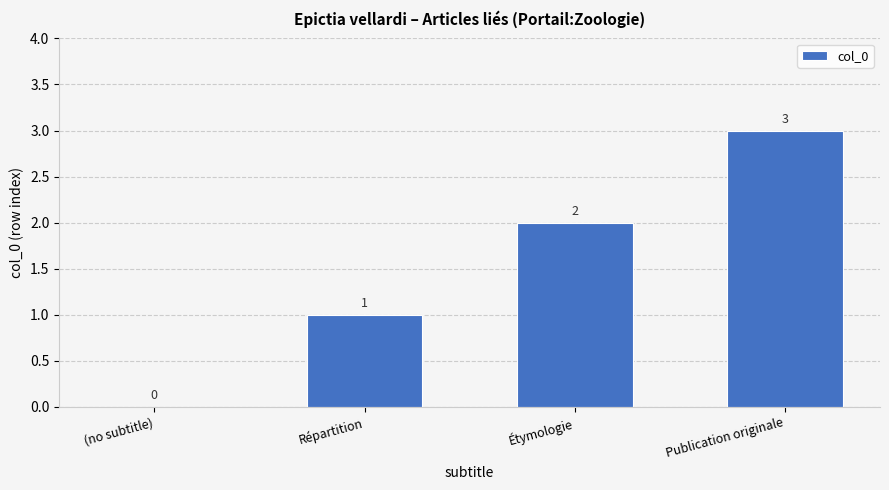

What is the change in value from (no subtitle) to Étymologie?

+2